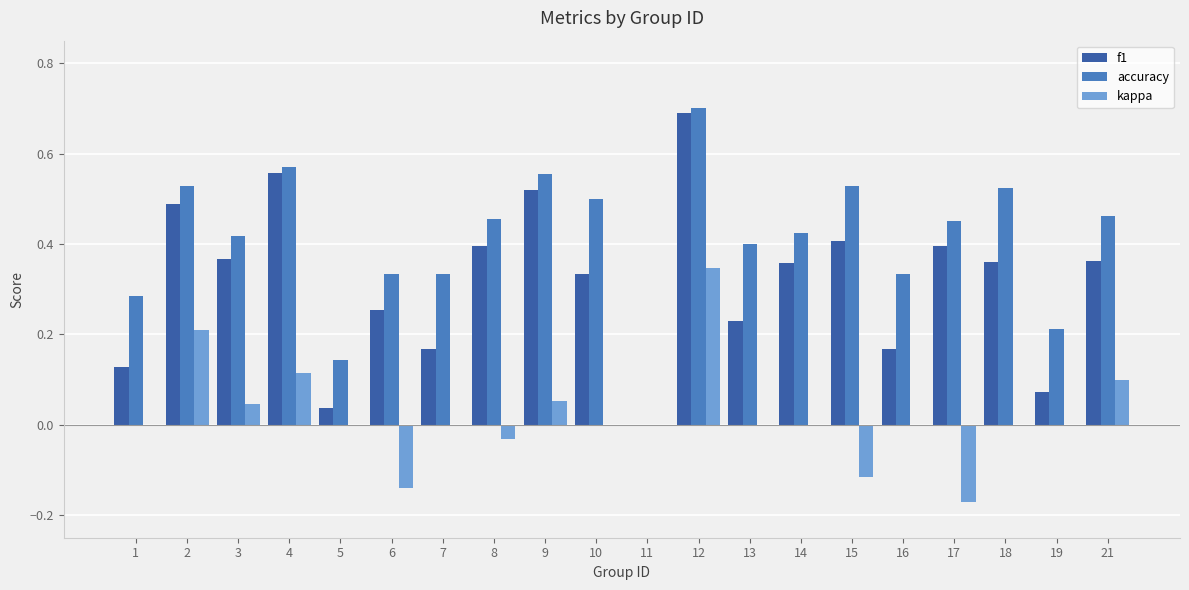

Between 7 and 11, which series saw the biggest shift?

accuracy